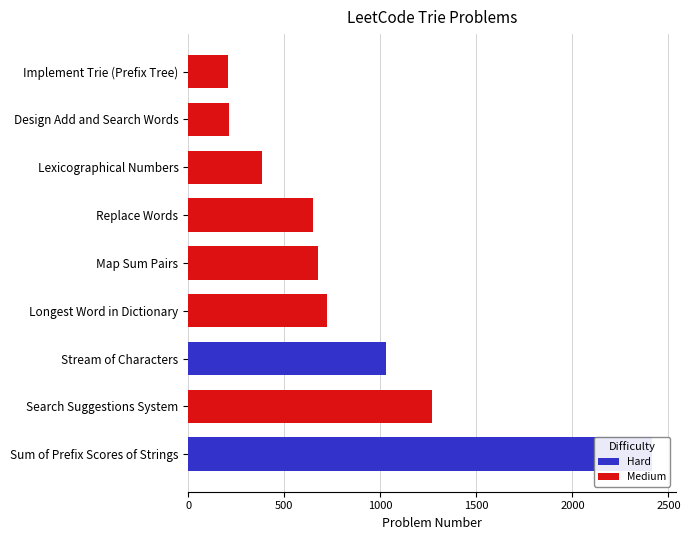

What is the maximum value shown in the chart?

2416